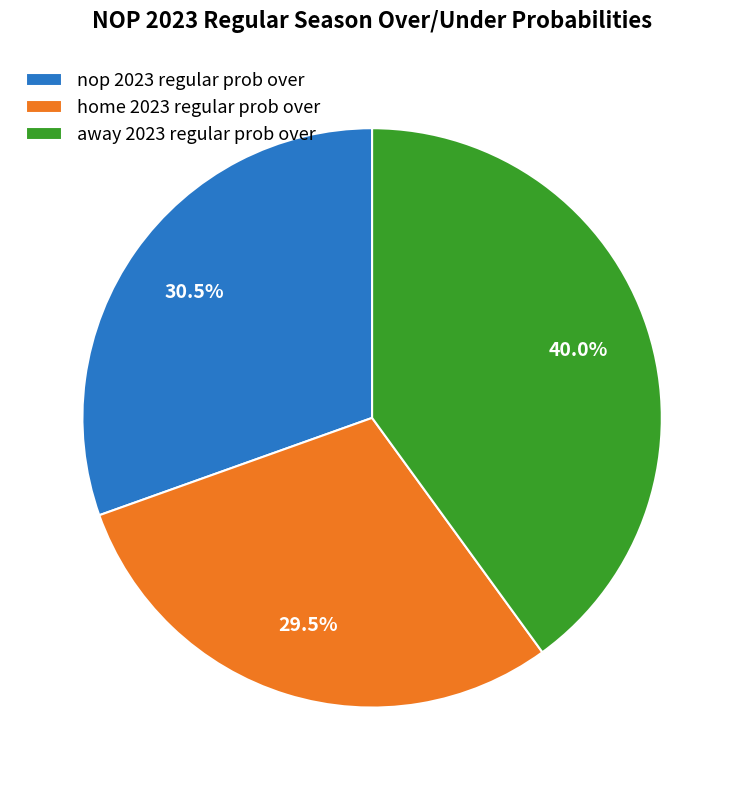

To the nearest percent, what is the difference between the largest and smallest slice percentages?

10%